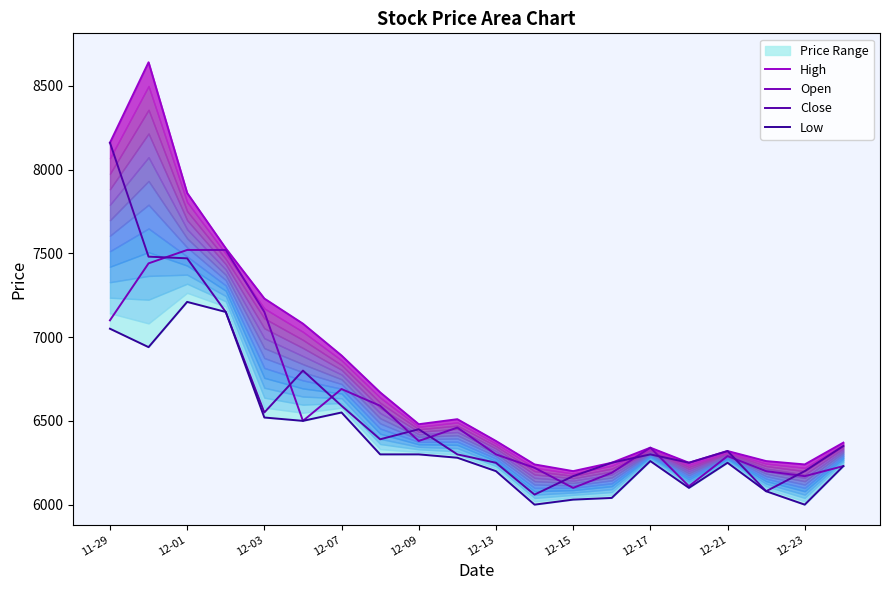

How many values in the Open series are below 6380?

10